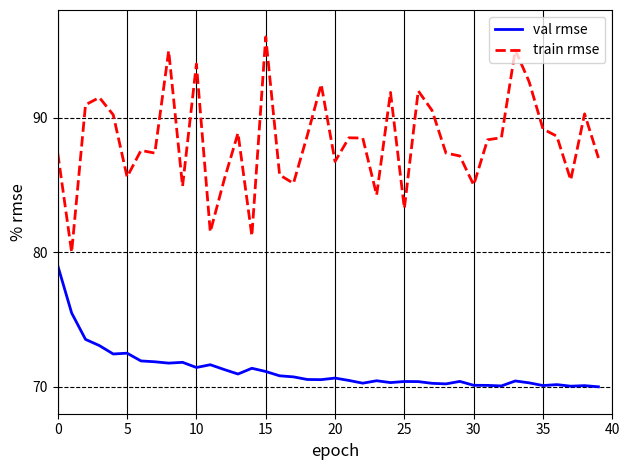

True or false: val rmse and train rmse cross at least once.

False